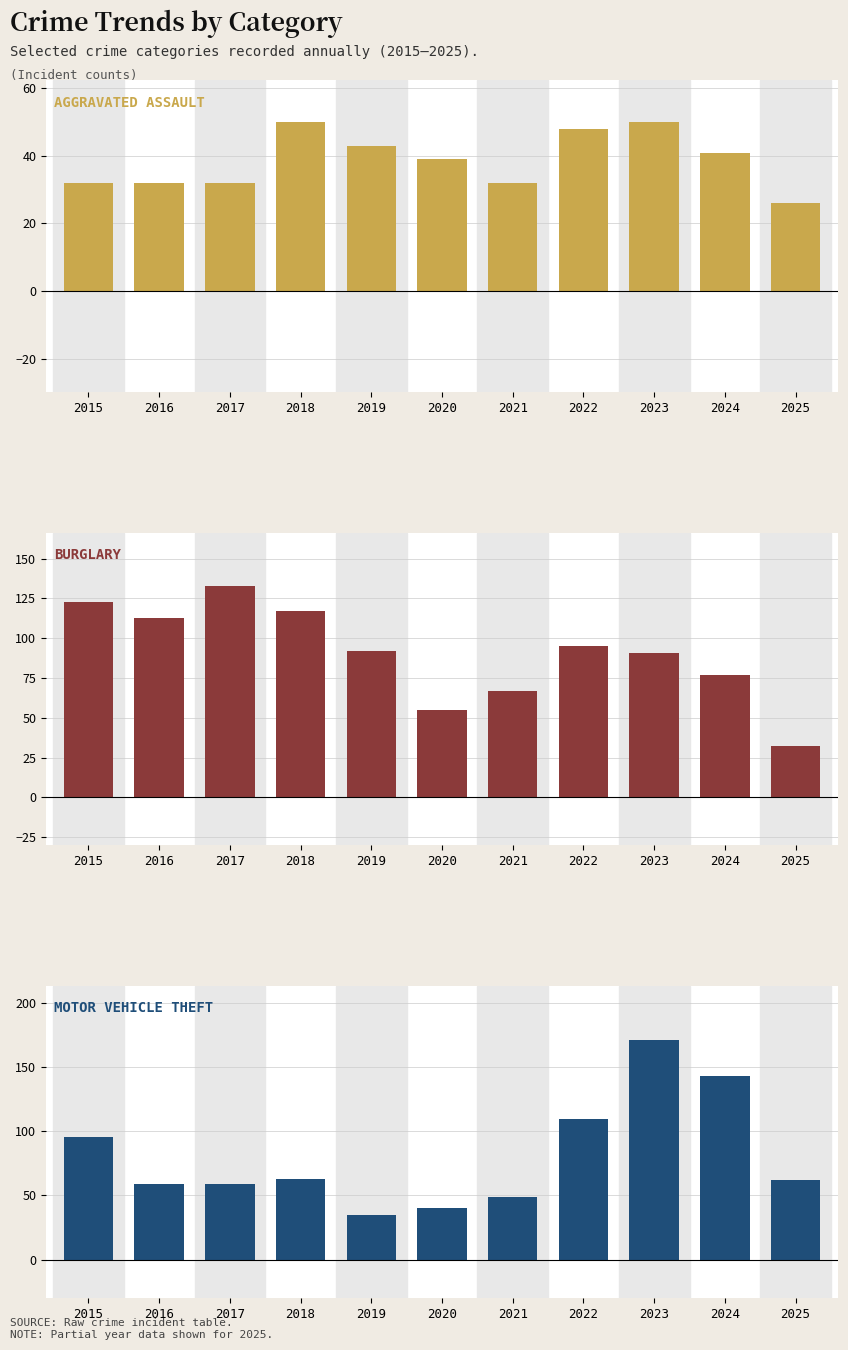

Reading right to left, list all the values displayed in this chart.

Aggravated Assault: 2025=26	2024=41	2023=50	2022=48	2021=32	2020=39	2019=43	2018=50	2017=32	2016=32	2015=32
Burglary: 2025=32	2024=77	2023=91	2022=95	2021=67	2020=55	2019=92	2018=117	2017=133	2016=113	2015=123
Motor Vehicle Theft: 2025=62	2024=143	2023=171	2022=110	2021=49	2020=40	2019=35	2018=63	2017=59	2016=59	2015=96